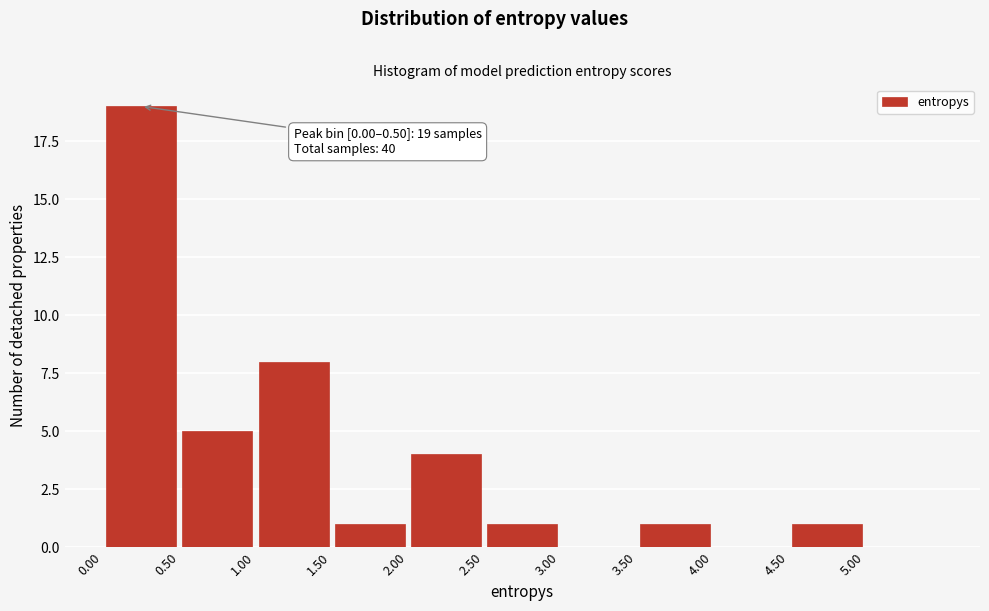

Which range on the x-axis has the tallest bar?

0.0 to 0.5